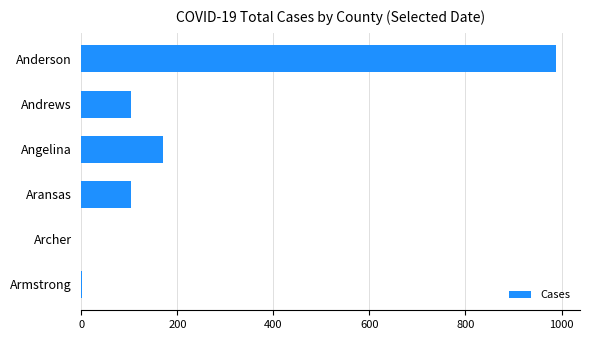

The chart shows a value of 103 at Andrews. True or false?

True